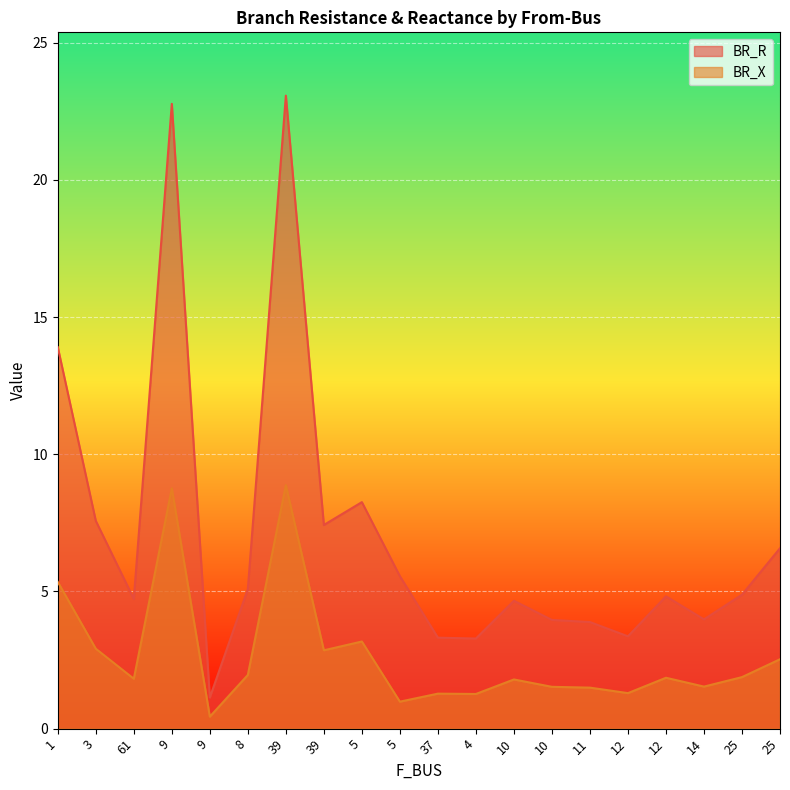

What value does the BR_X series have at 61?

1.8